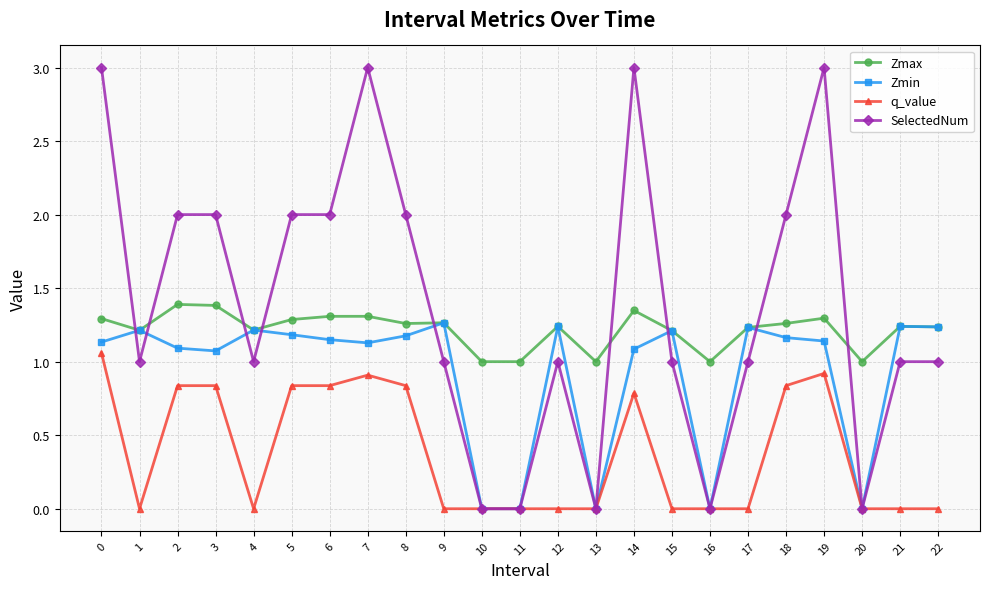

True or false: Zmin has more than 0 interior local peaks.

True